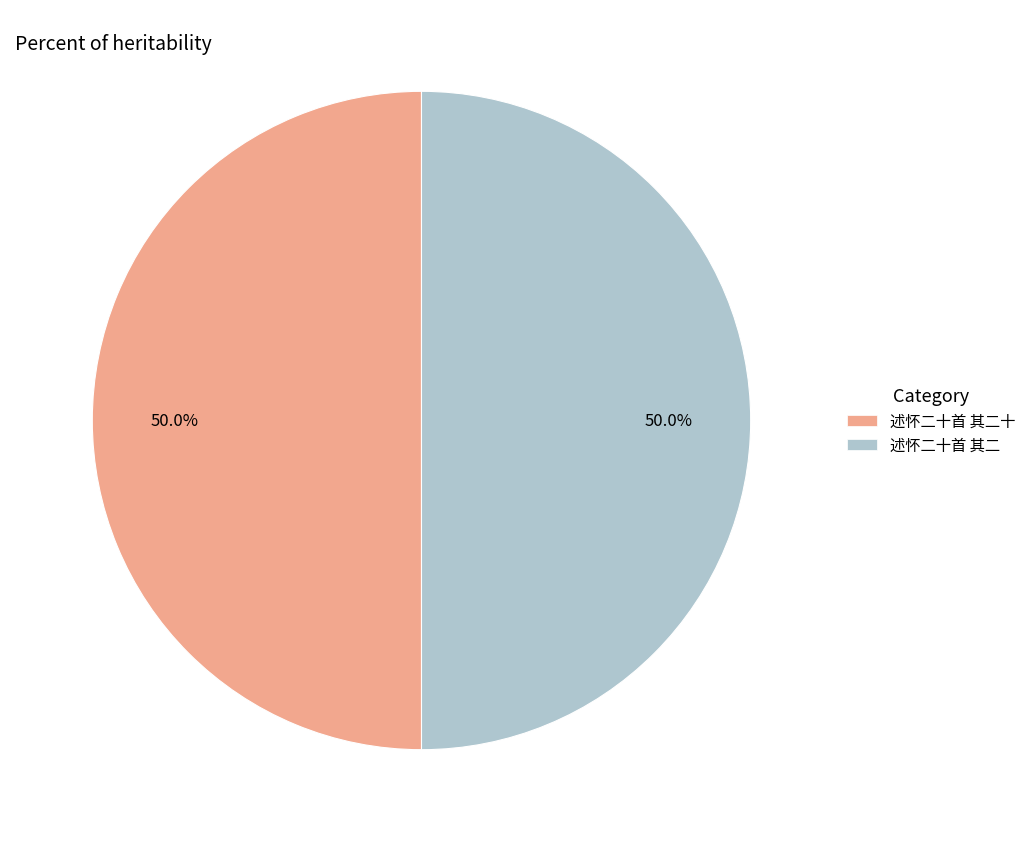

Is it true that 述怀二十首 其二十 is 42% of the pie?

False